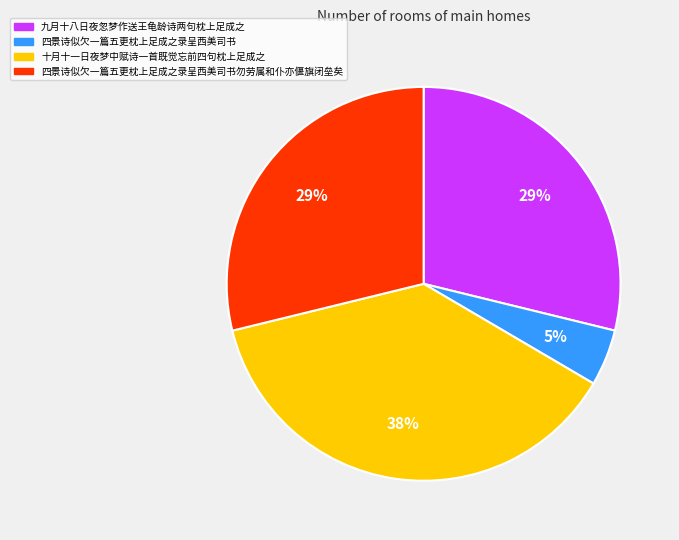

Approximately how many times larger is the value at 四景诗似欠一篇五更枕上足成之录呈西美司书勿劳属和仆亦偃旗闭垒矣 compared to 九月十八日夜忽梦作送王龟龄诗两句枕上足成之?

1.0